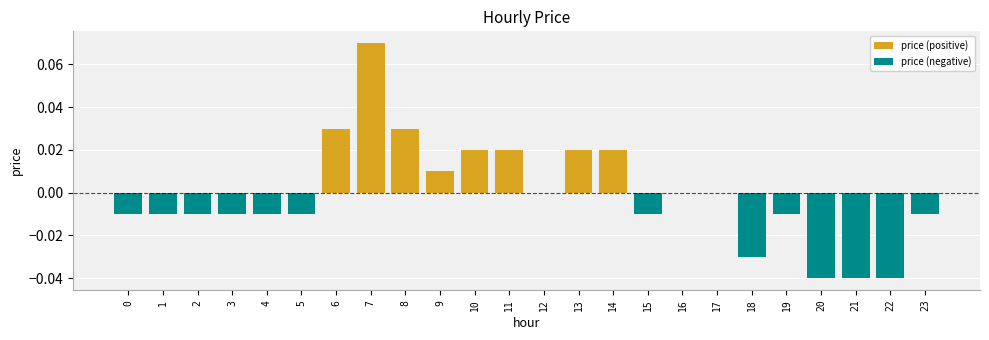

Reading left to right, transcribe all the data shown in this chart.

price (positive): 0=0.0	1=0.0	2=0.0	3=0.0	4=0.0	5=0.0	6=0.0	7=0.1	8=0.0	9=0.0	10=0.0	11=0.0	12=0.0	13=0.0	14=0.0	15=0.0	16=0.0	17=0.0	18=0.0	19=0.0	20=0.0	21=0.0	22=0.0	23=0.0
price (negative): 0=-0.0	1=-0.0	2=-0.0	3=-0.0	4=-0.0	5=-0.0	6=0.0	7=0.0	8=0.0	9=0.0	10=0.0	11=0.0	12=0.0	13=0.0	14=0.0	15=-0.0	16=0.0	17=0.0	18=-0.0	19=-0.0	20=-0.0	21=-0.0	22=-0.0	23=-0.0